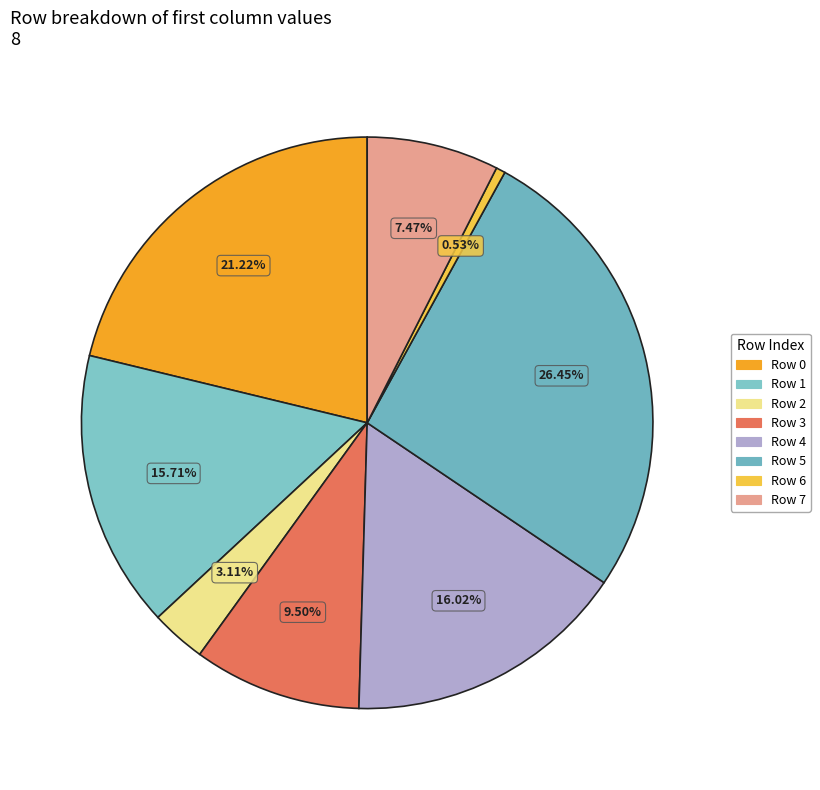

To the nearest percent, what portion does Row 0 represent?

21%